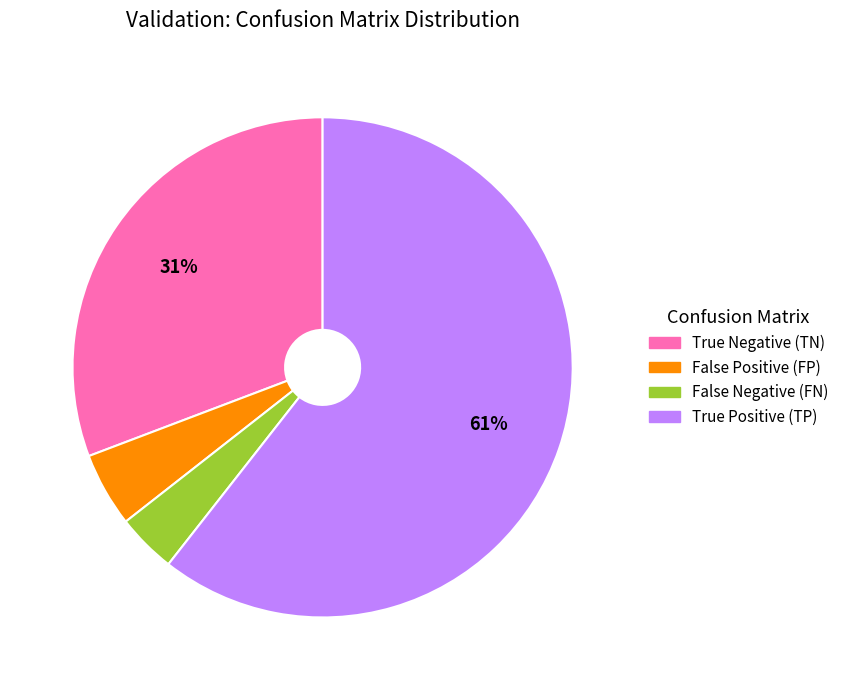

To the nearest percent, what is the average slice percentage?

25%